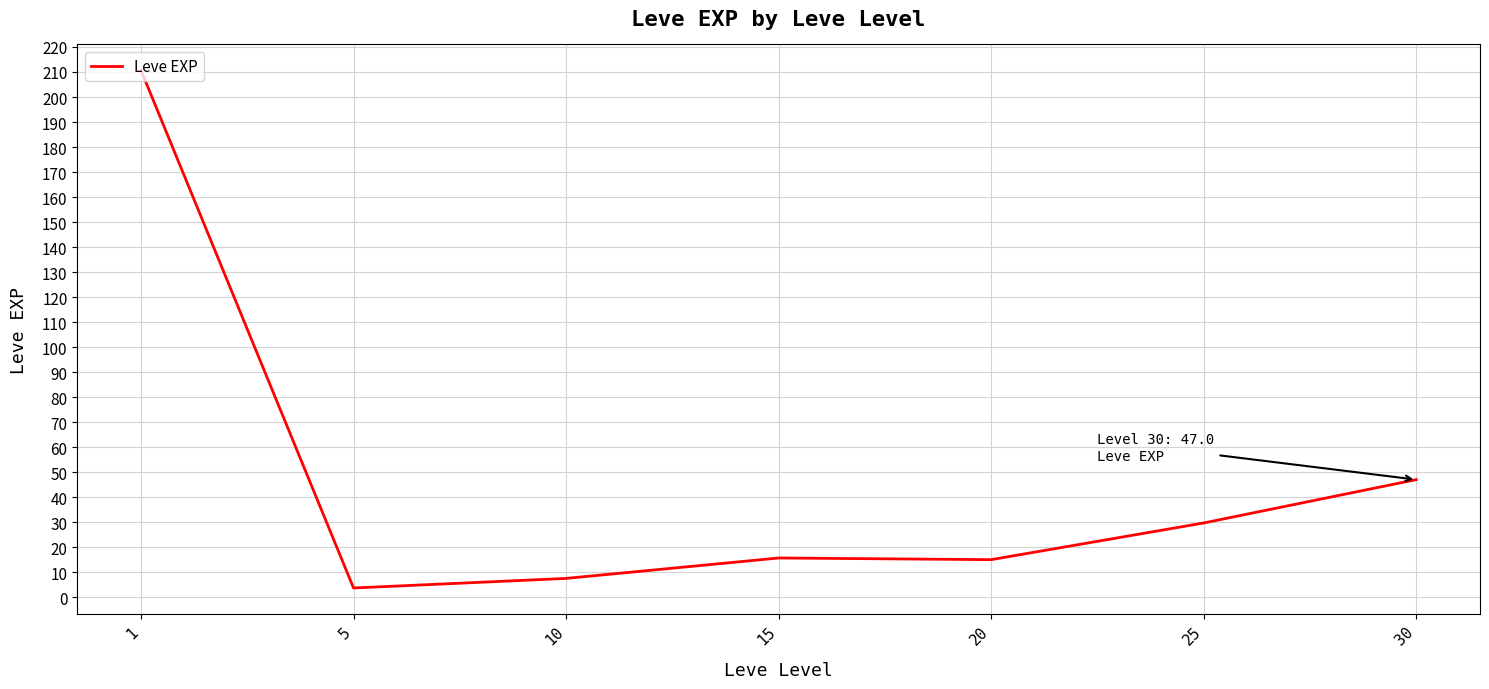

Does the chart have visible grid lines?

Yes